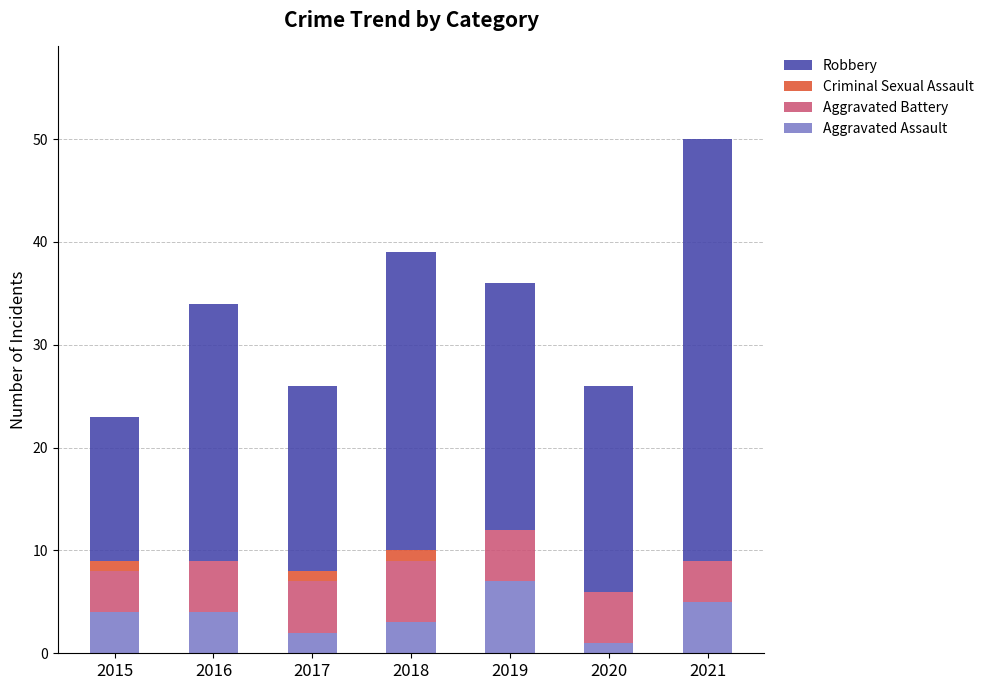

What is the maximum value for Aggravated Assault?

7